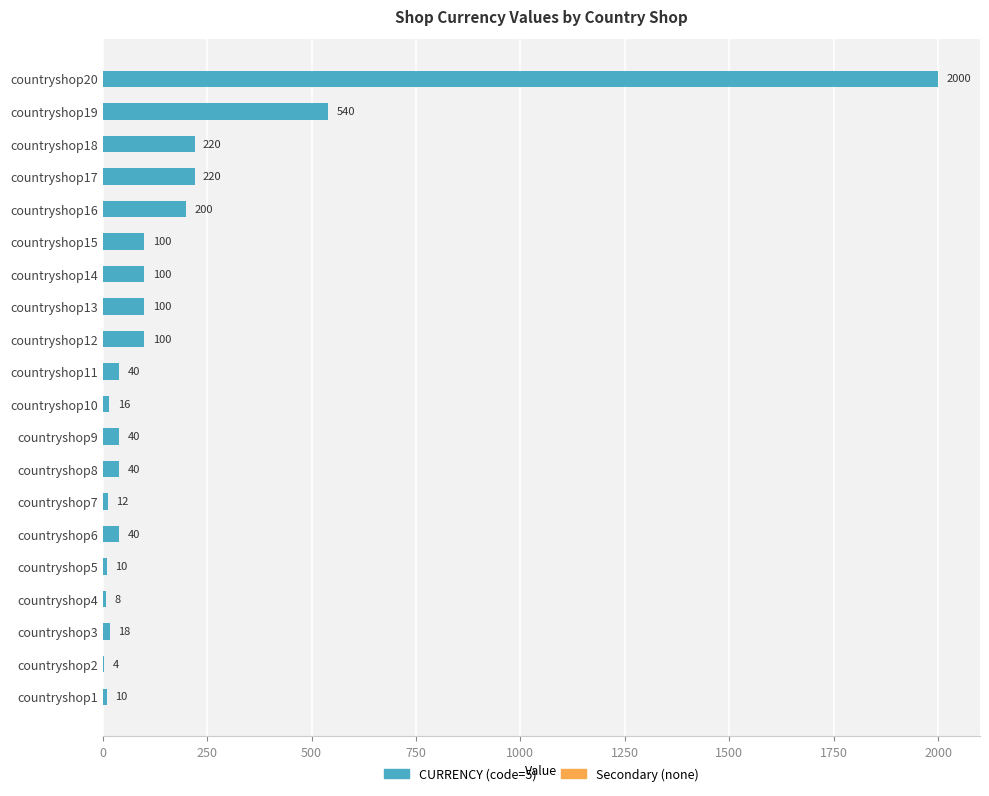

What is the change in value from countryshop4 to countryshop7?

+4